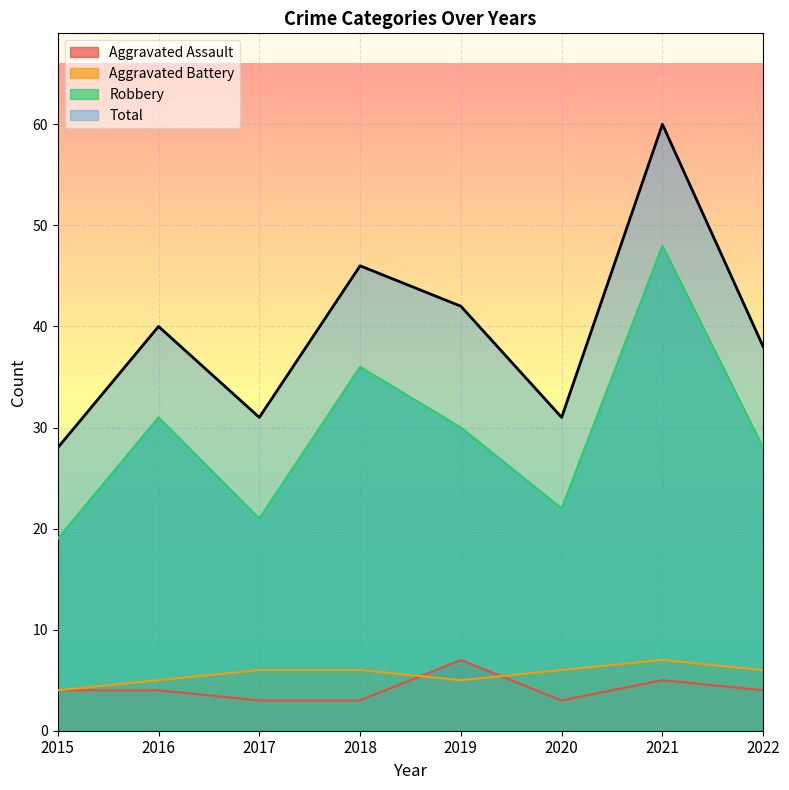

Which series changed the most between 2016 and 2018?

Total